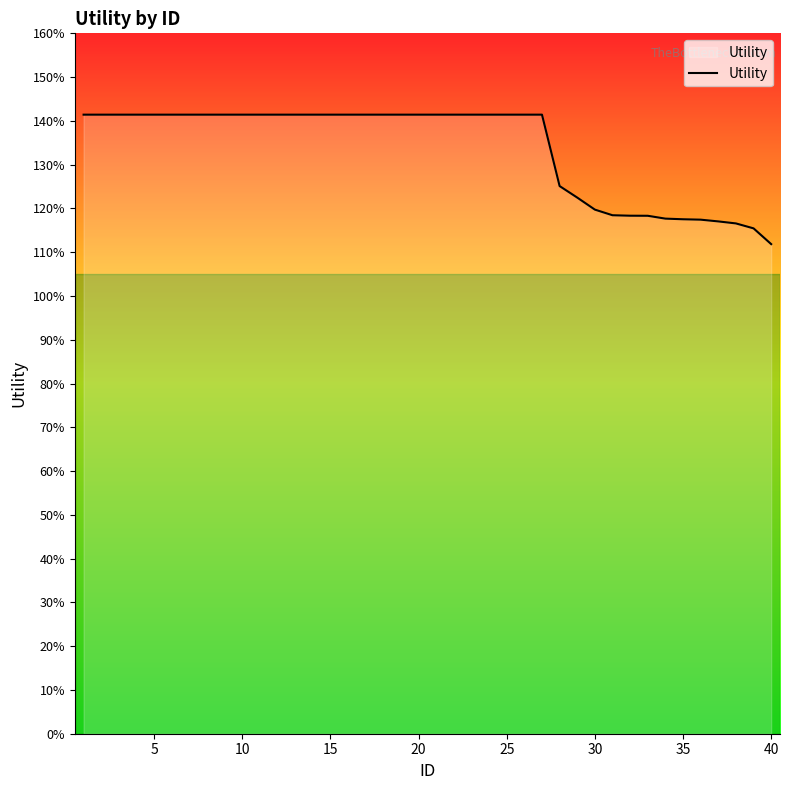

What is the minimum value shown in the chart?

1.1